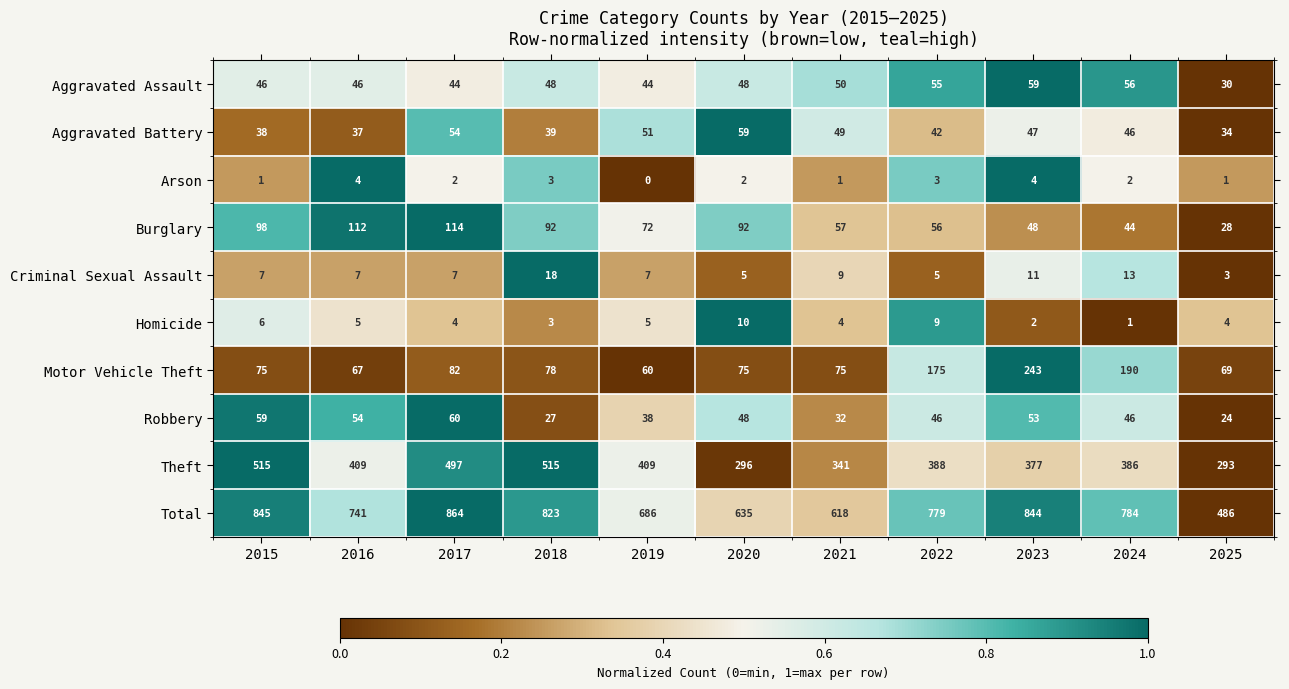

The Aggravated Battery series shows 47 at 2023. True or false?

True